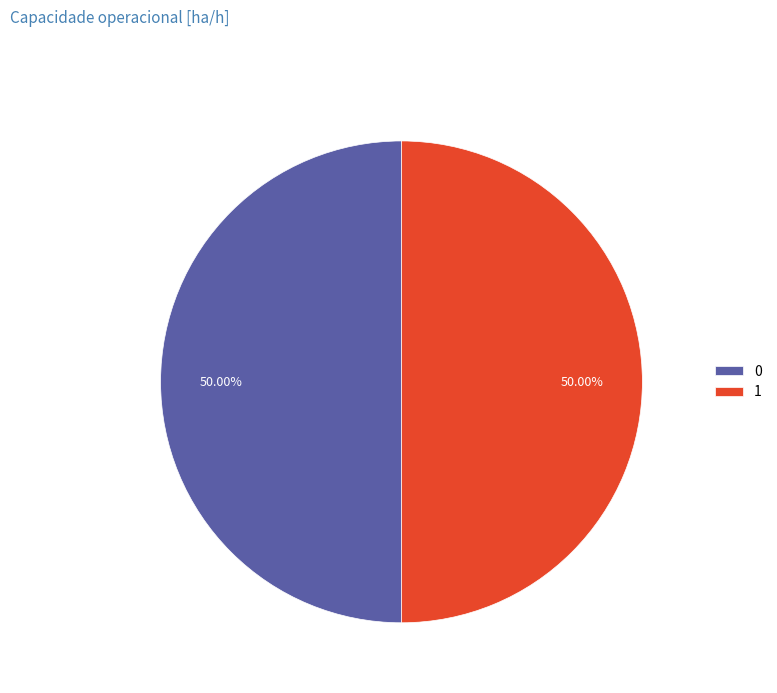

Is the sum of 0 and 1 greater than half?

Yes